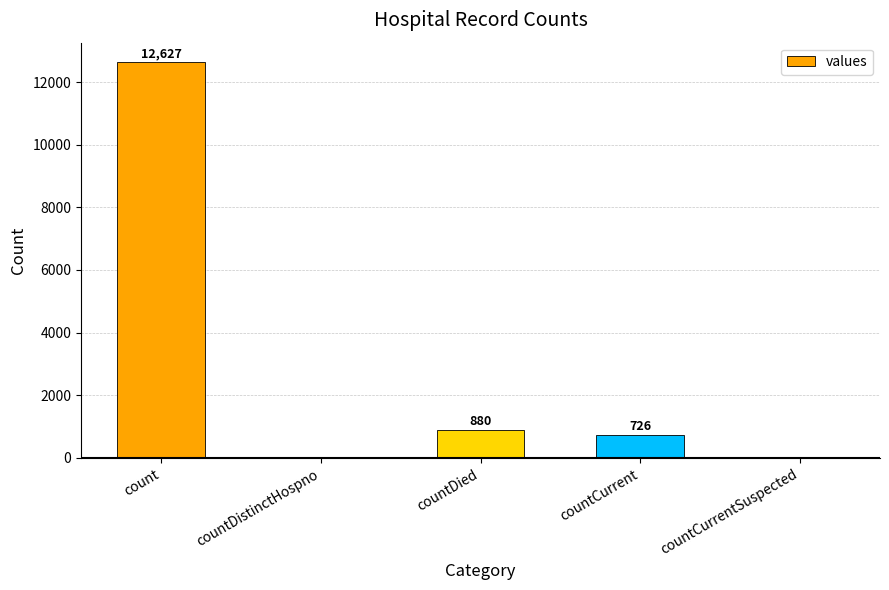

Where does the data first go above 726?

count